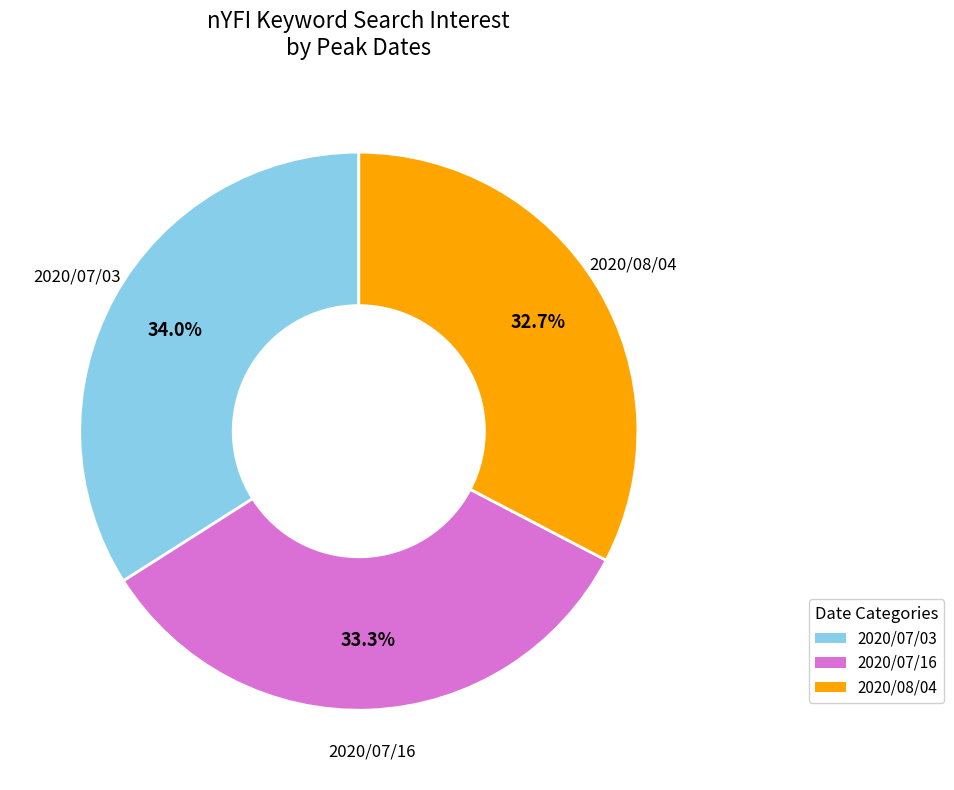

How many segments does this pie chart have?

3